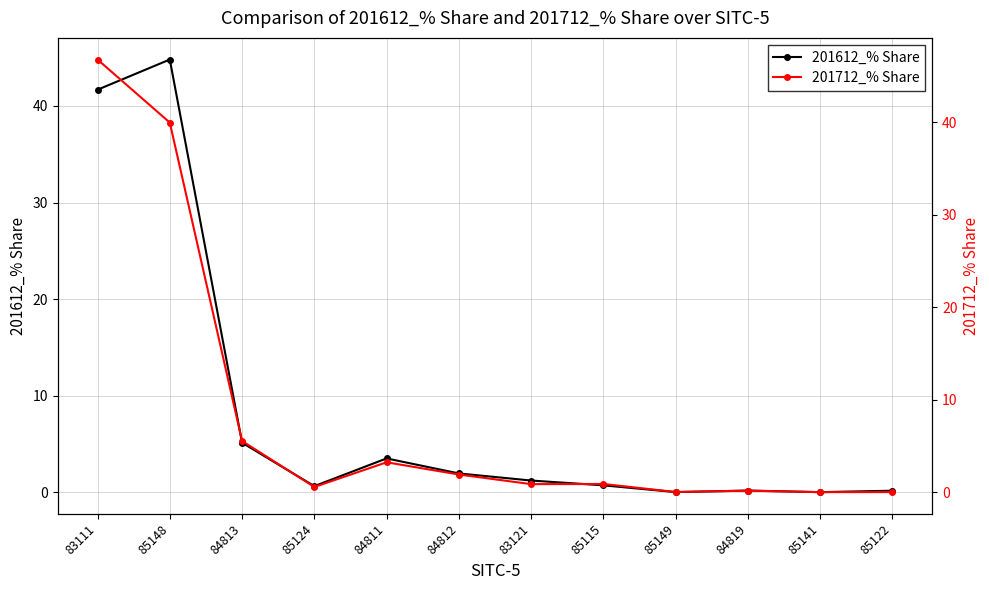

Where does the 201612_% Share series first go above 1?

83111